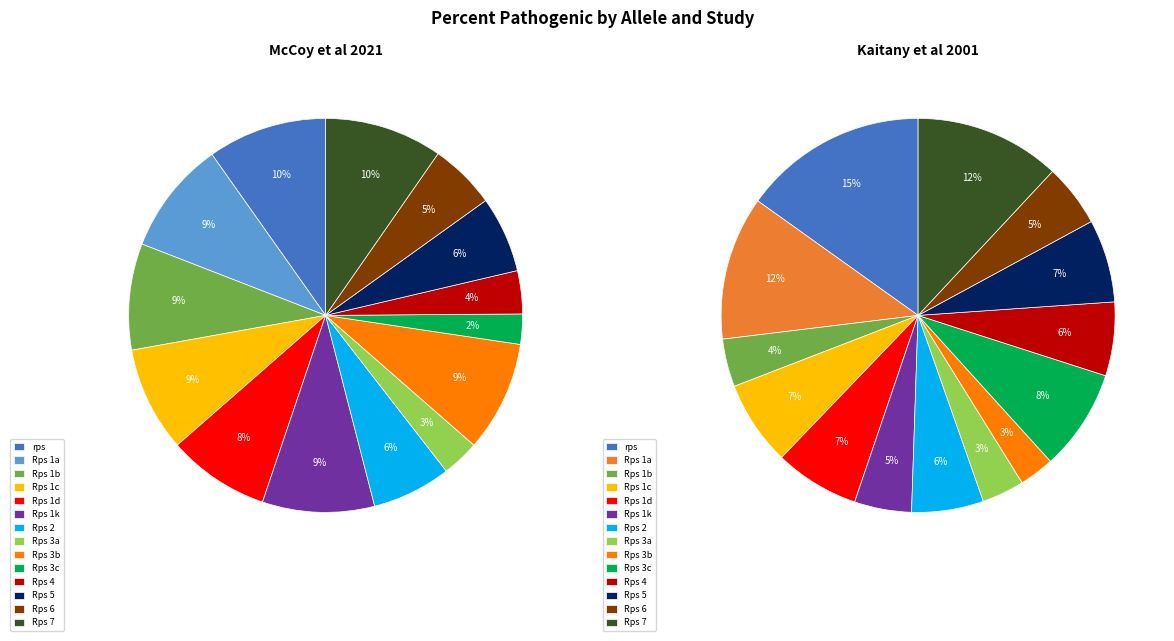

To the nearest percent, what portion does Rps 3a represent?

3%